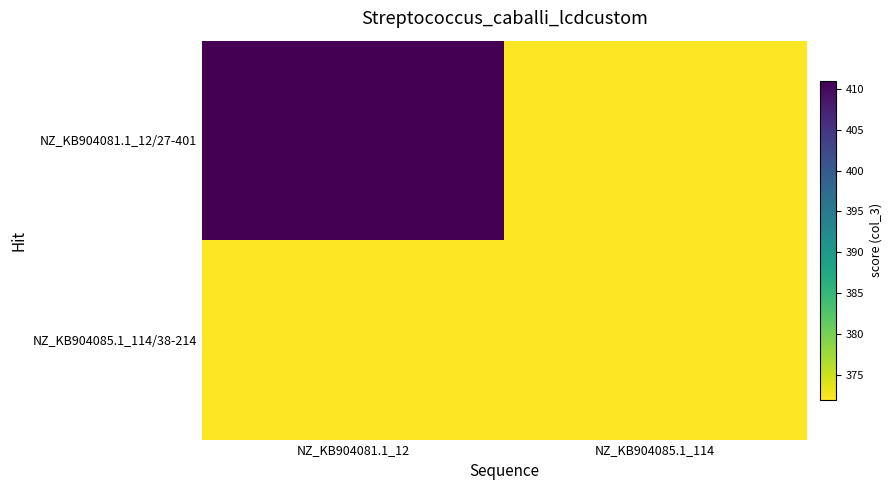

Reading right to left, what are all the values shown in this chart?

NZ_KB904081.1_12/27-401: NZ_KB904085.1_114=0	NZ_KB904081.1_12=411
NZ_KB904085.1_114/38-214: NZ_KB904085.1_114=372	NZ_KB904081.1_12=0